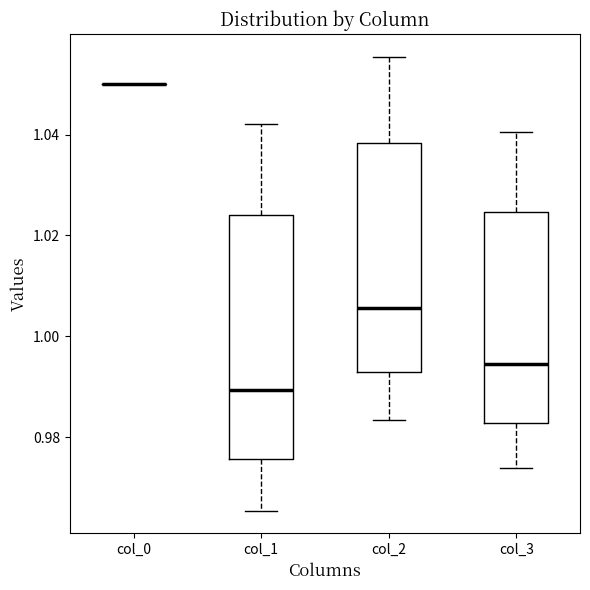

Reading left to right, transcribe this box plot: for each box, give where its median line is, the range the box spans, and where its two whiskers end, as read against the y-axis. The values are not printed on the chart, so give them approximately, as read against the axis.

col_0: box collapsed to a line at 1.050, whiskers 1.050 to 1.050
col_1: median 0.990, box 0.976 to 1.024, whiskers 0.966 to 1.042
col_2: median 1.006, box 0.992 to 1.038, whiskers 0.984 to 1.056
col_3: median 0.994, box 0.982 to 1.024, whiskers 0.974 to 1.040